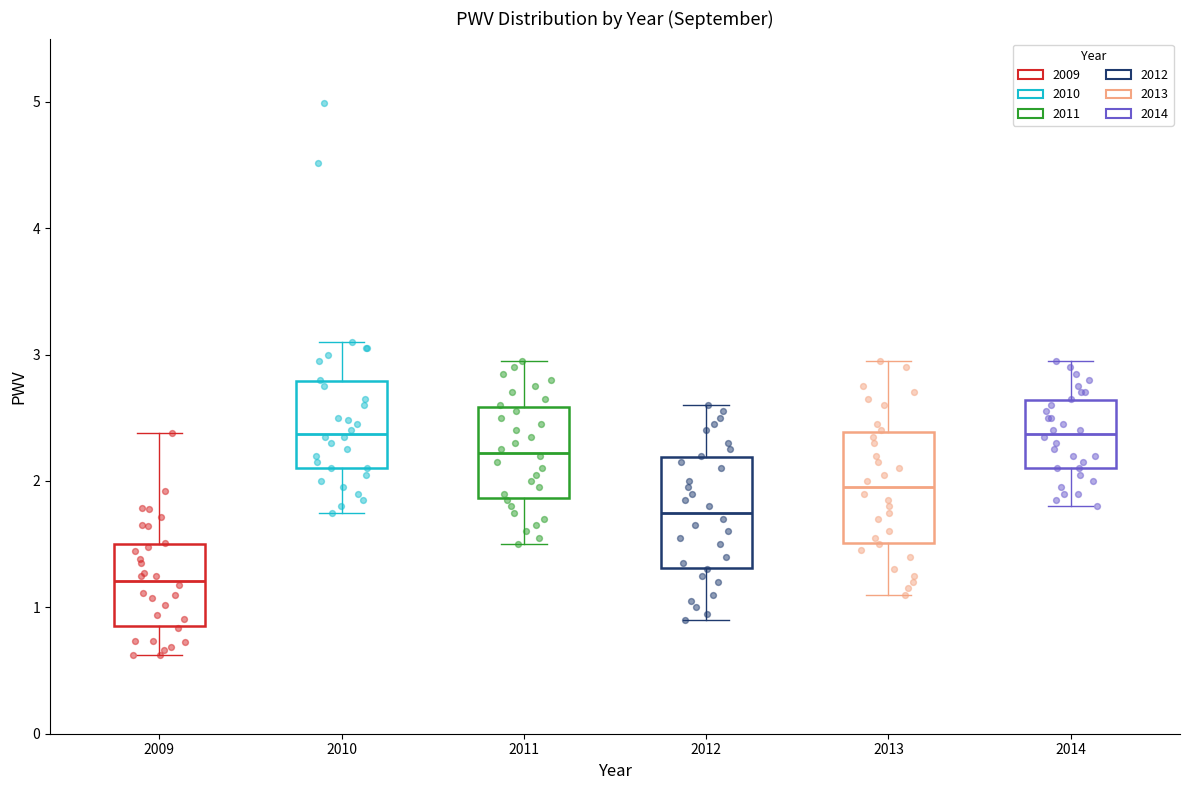

Reading left to right, read every box against the y-axis: the position of its median line, the range the box covers, and the ends of its whiskers. The values are not printed on the chart, so give them approximately, as read against the axis.

2009: median 1.2, box 0.9 to 1.5, whiskers 0.6 to 2.4
2010: median 2.4, box 2.1 to 2.8, whiskers 1.8 to 3.1
2011: median 2.2, box 1.9 to 2.6, whiskers 1.5 to 3.0
2012: median 1.8, box 1.3 to 2.2, whiskers 0.9 to 2.6
2013: median 2.0, box 1.5 to 2.4, whiskers 1.1 to 3.0
2014: median 2.4, box 2.1 to 2.6, whiskers 1.8 to 3.0